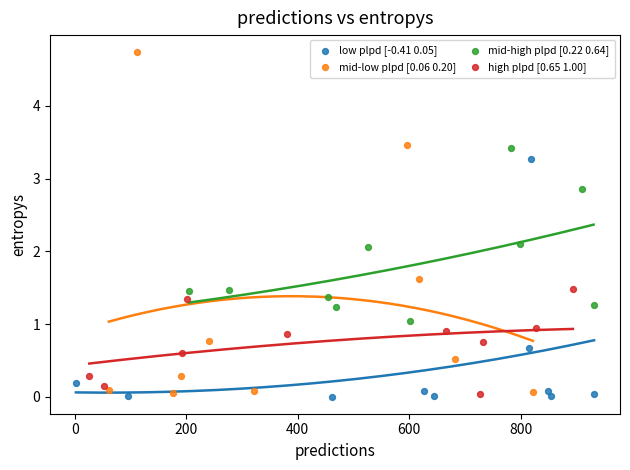

Which series contains the highest Y value?

mid-low plpd [0.06 0.20]